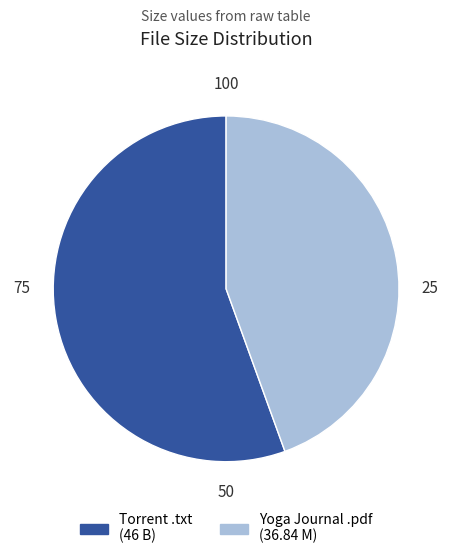

True or false: Torrent .txt (46 B) accounts for 56% of the total.

True